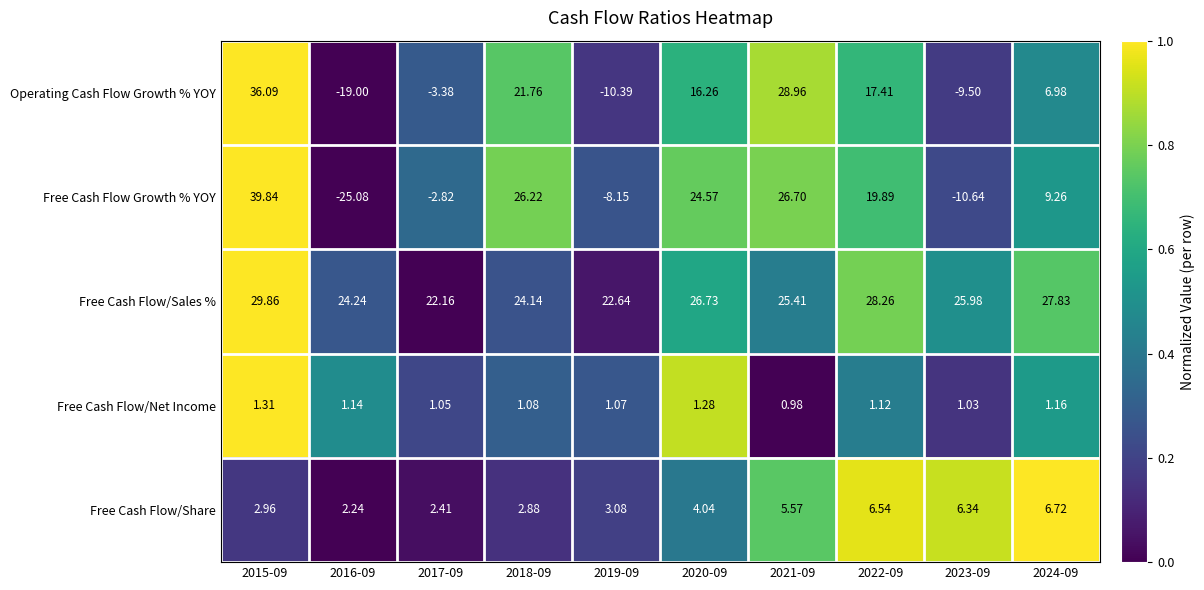

Which series has the largest total across all categories?

Free Cash Flow/Sales %